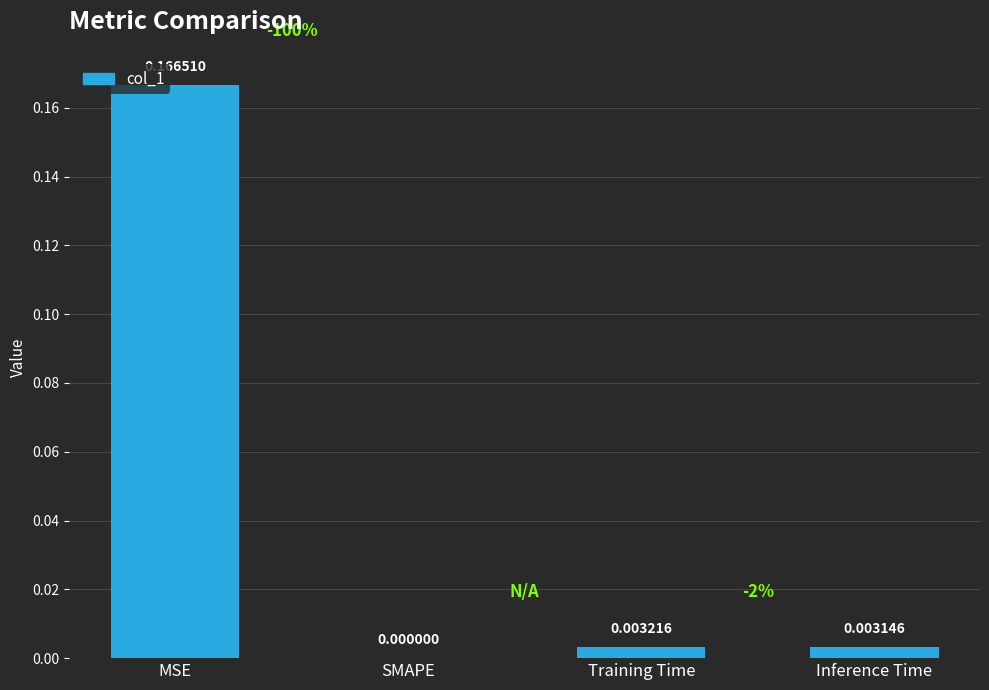

True or false: the data shows 0.0 at Training Time.

True